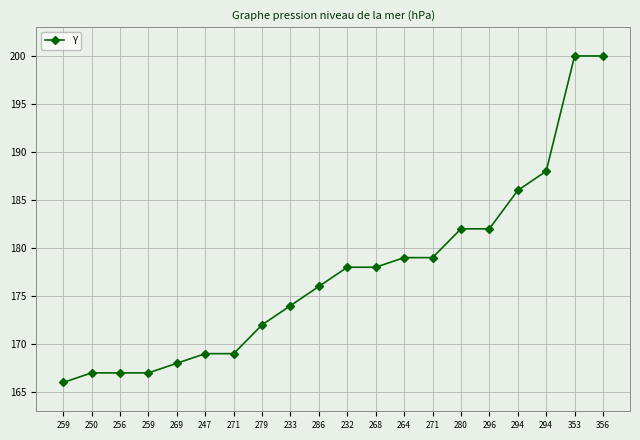

The value at 256 is 167. True or false?

True